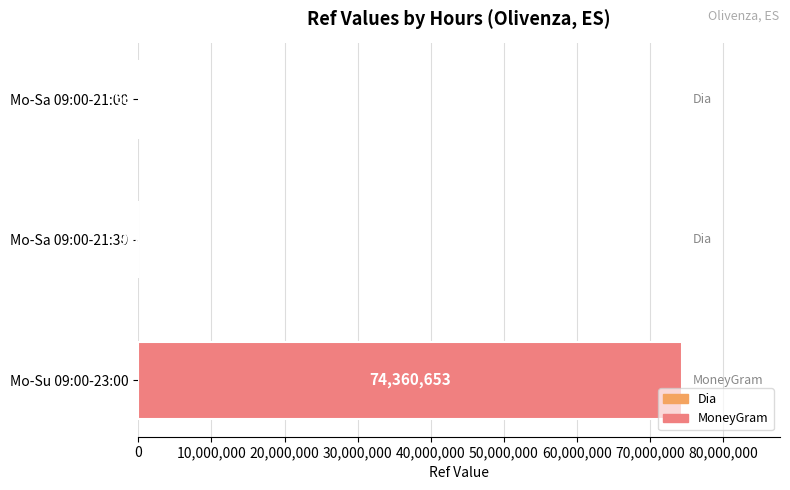

Is it true that the value at Mo-Su 09:00-23:00 is 99810975?

False